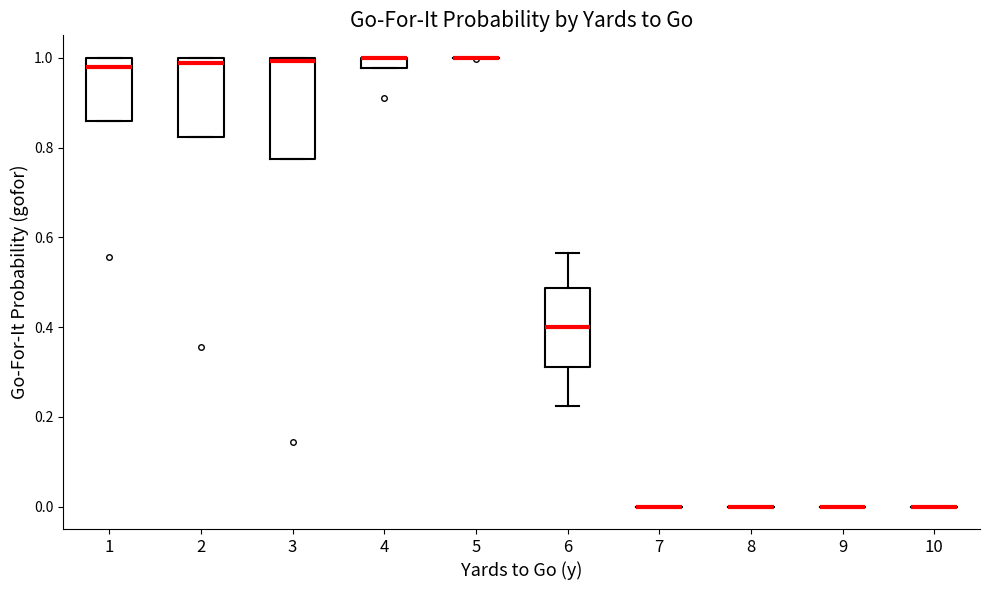

Which box is the tallest, from its lower edge to its upper edge?

3